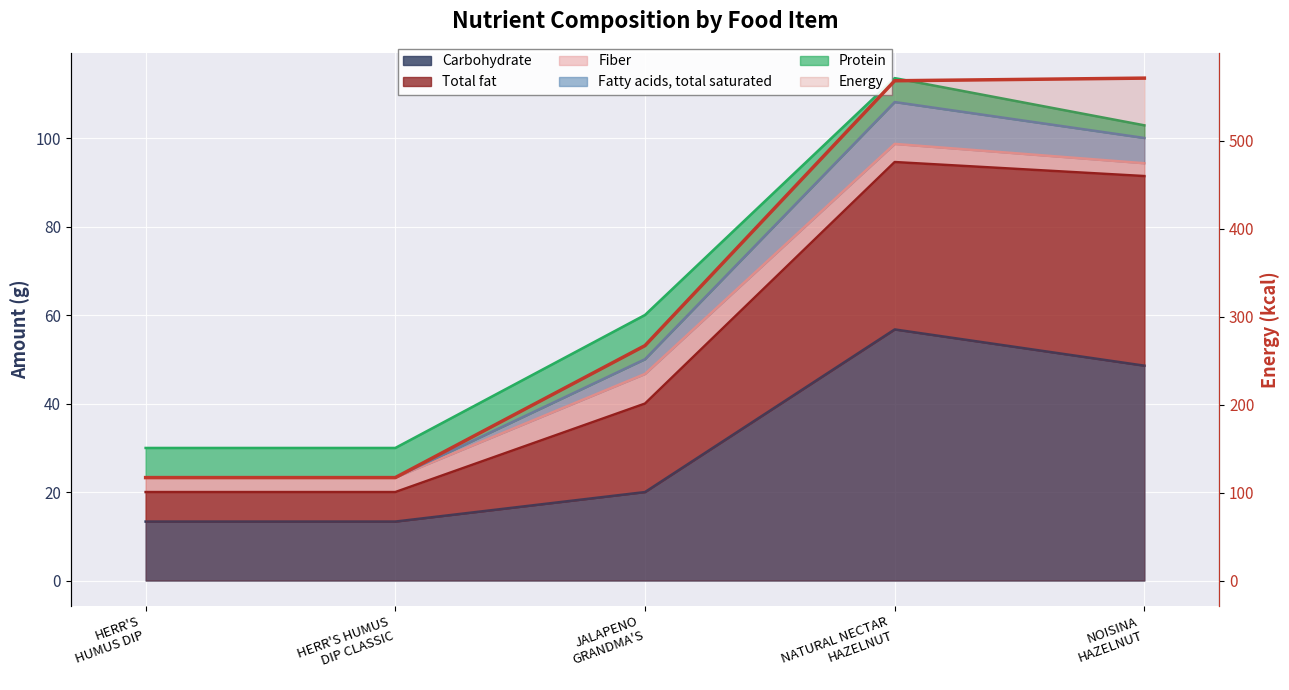

True or false: Carbohydrate has a value of 20.0 at JALAPENO GRANDMA'S.

True